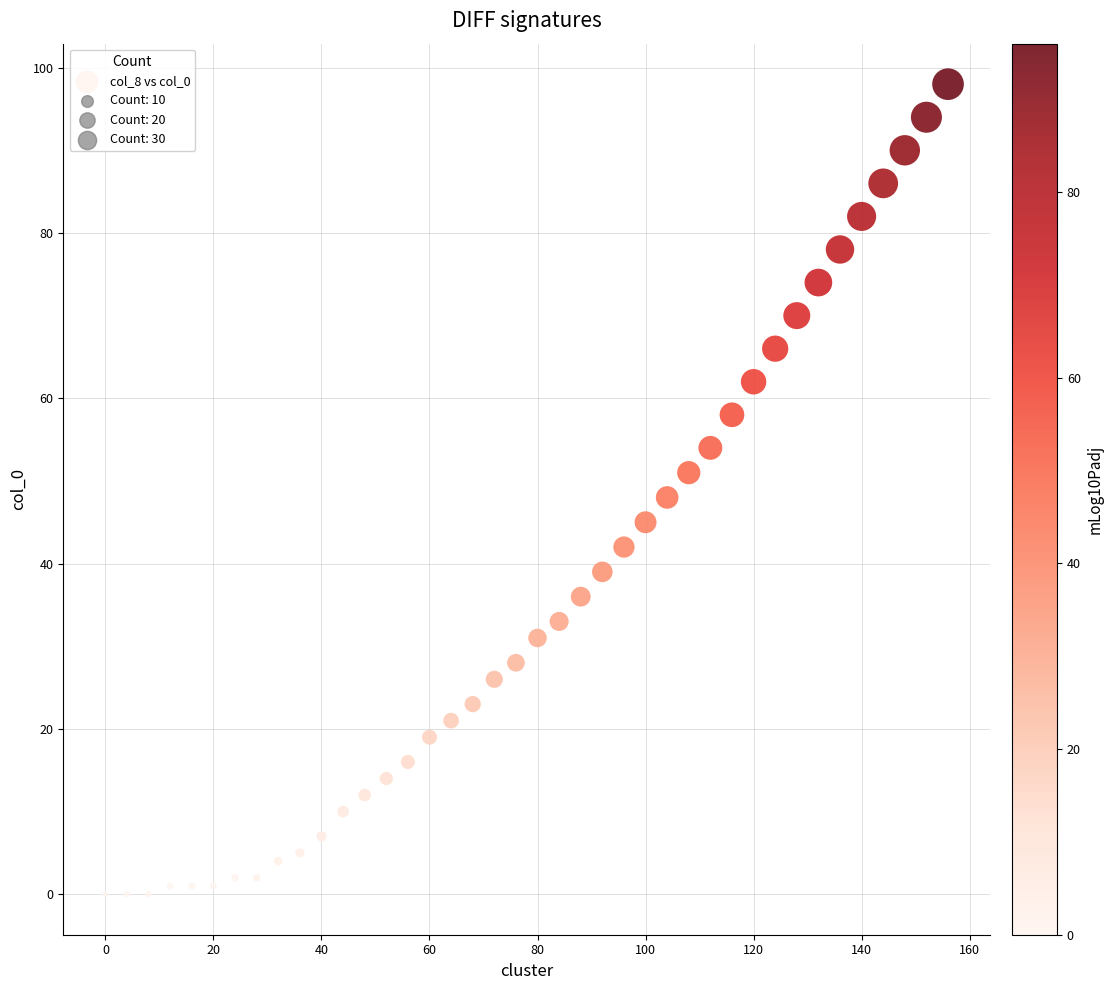

What is the range of Y values (max minus min)?

98